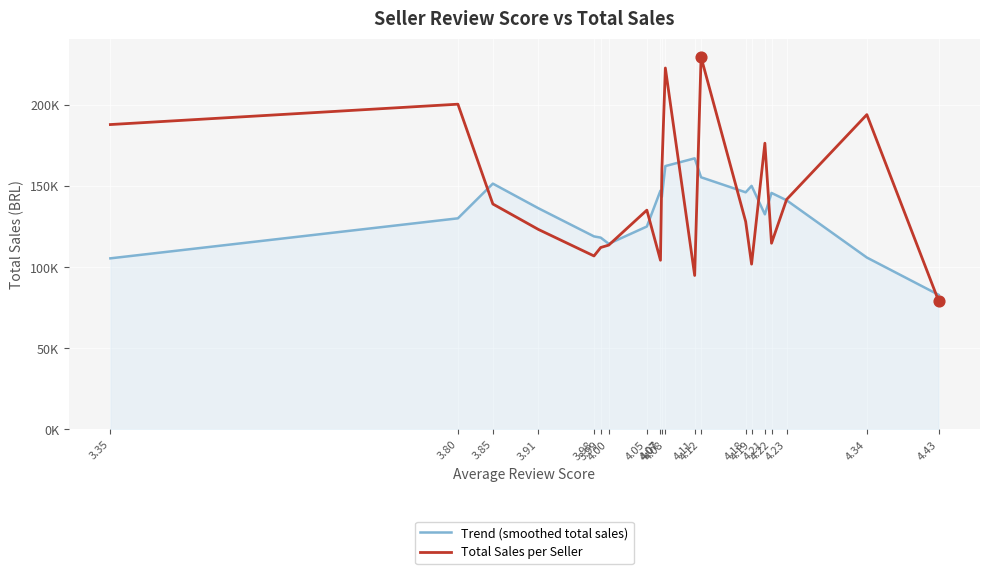

What are all the series names shown in the legend?

Trend (smoothed total sales), Total Sales per Seller